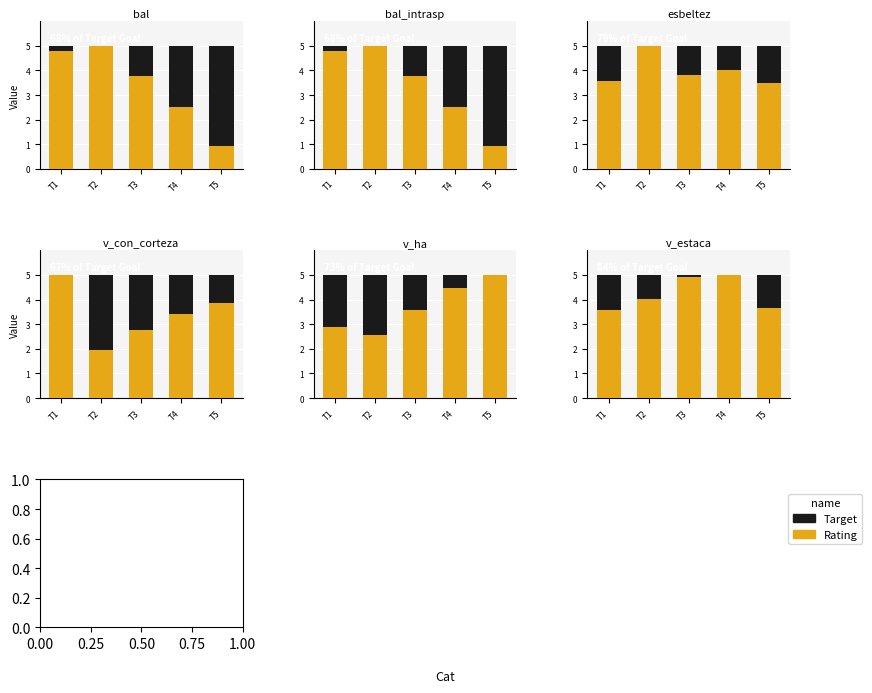

At which category is the sum across all series the highest?

T4